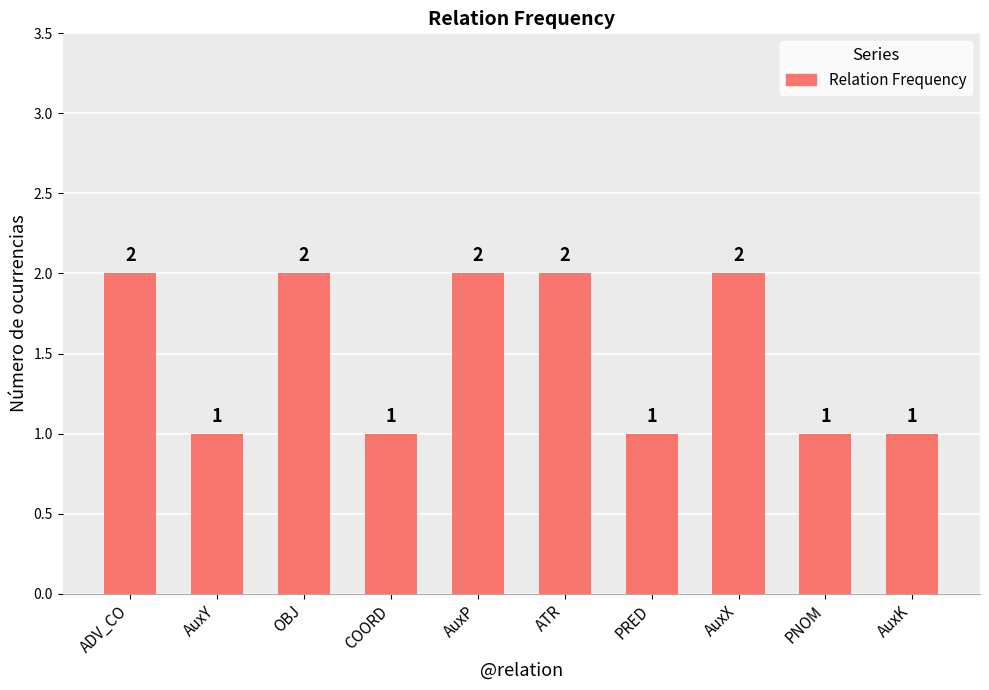

Is it true that the value at PNOM is 0?

False